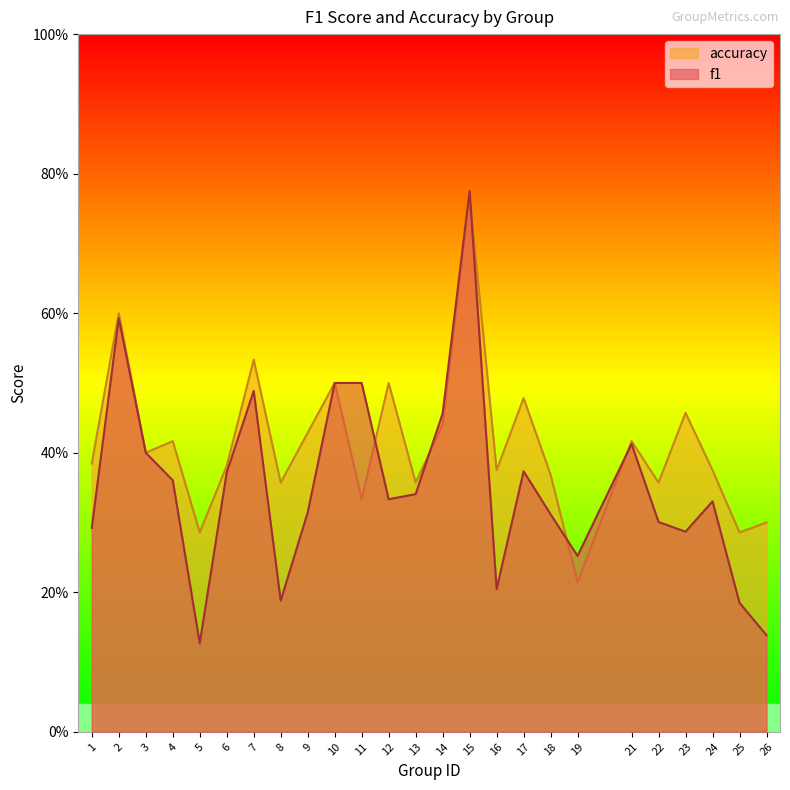

At which label does accuracy reach its minimum?

19